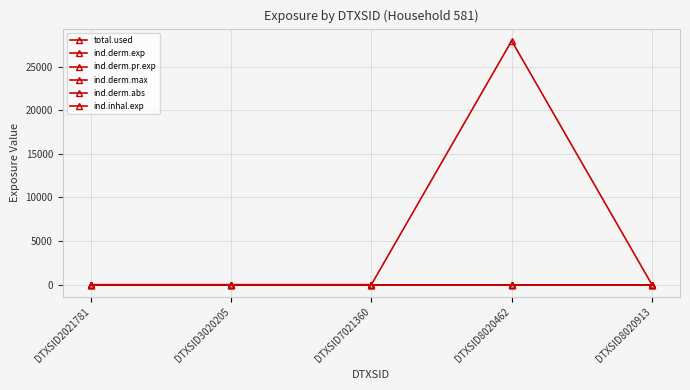

Rank the series at DTXSID7021360 from lowest to highest value.

total.used, ind.derm.exp, ind.derm.pr.exp, ind.derm.max, ind.derm.abs, ind.inhal.exp